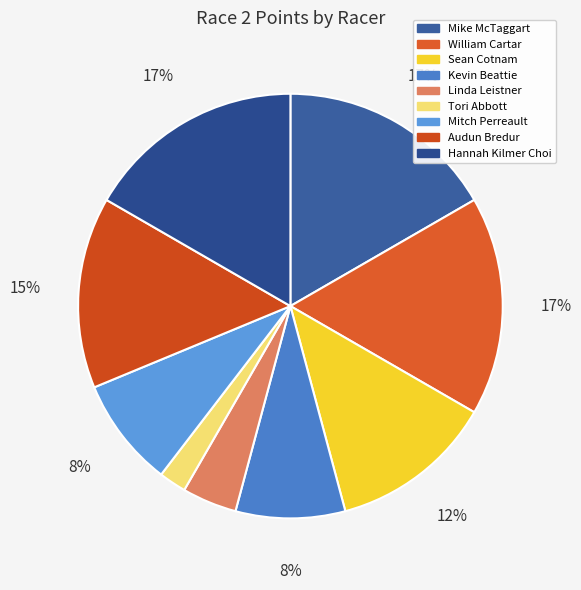

What percentage is the Kevin Beattie slice, to the nearest percent?

8%